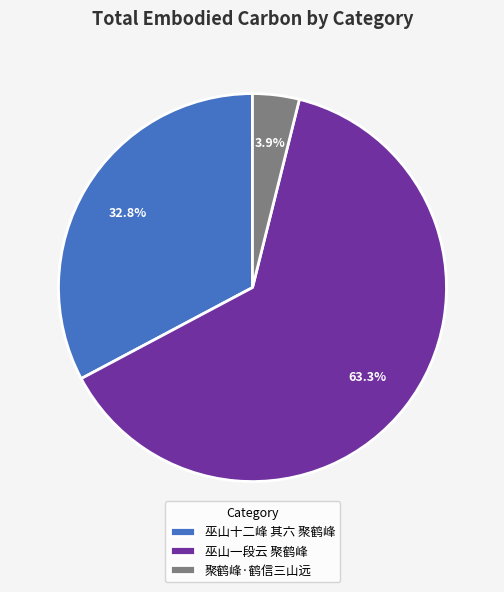

Between 聚鹤峰·鹤信三山远 and 巫山一段云 聚鹤峰, which is larger?

巫山一段云 聚鹤峰